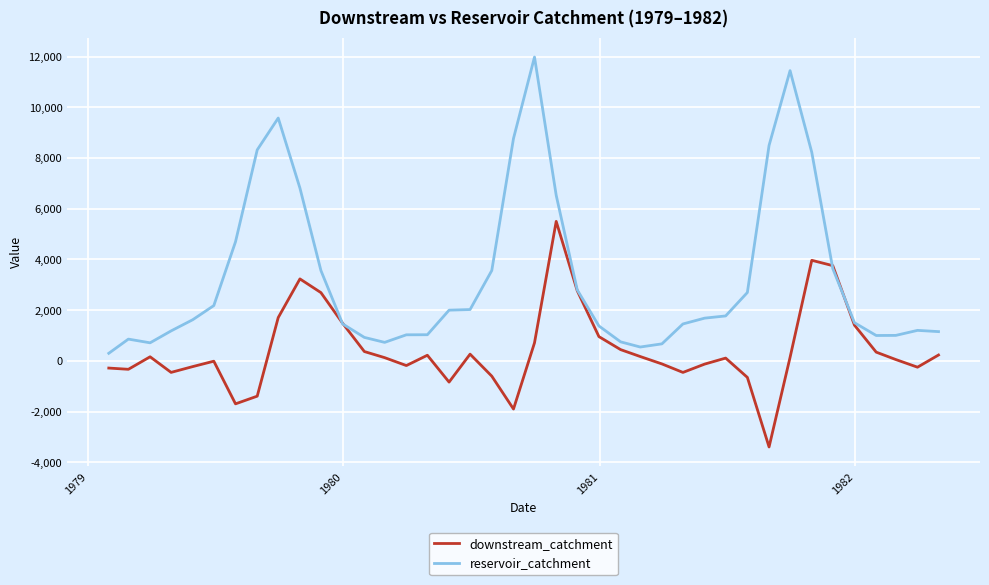

What are all the series names shown in the legend?

downstream_catchment, reservoir_catchment